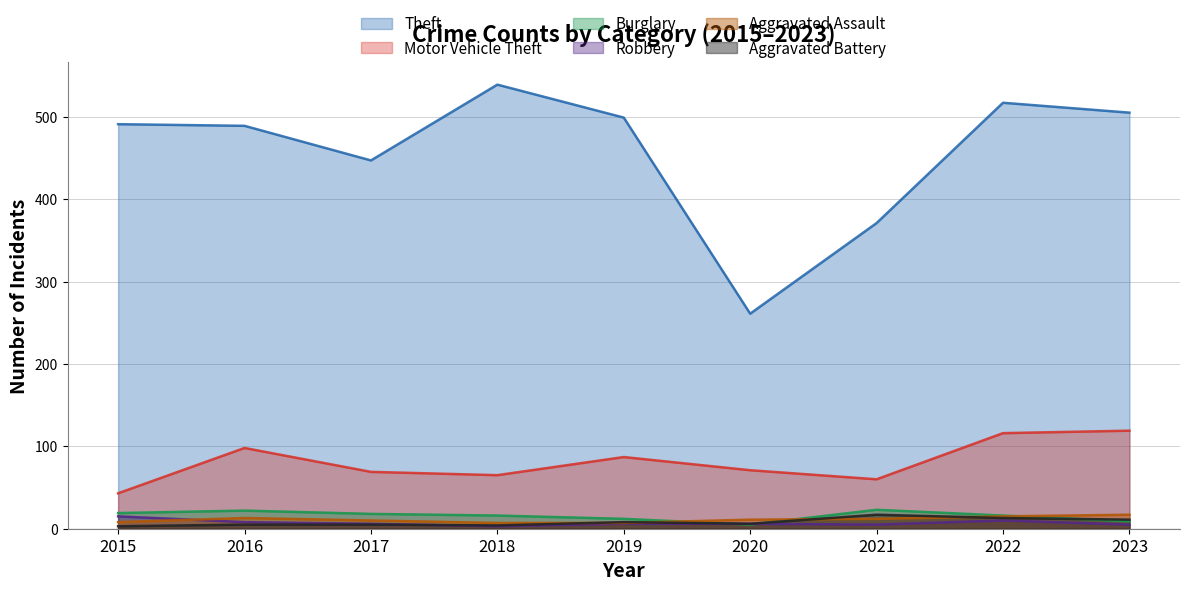

What is the minimum value shown in the chart?

3